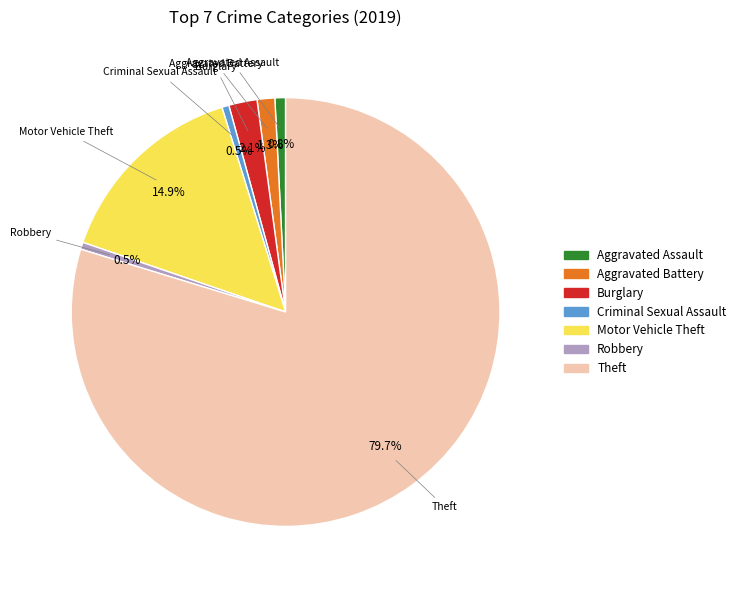

What is the majority slice?

Theft